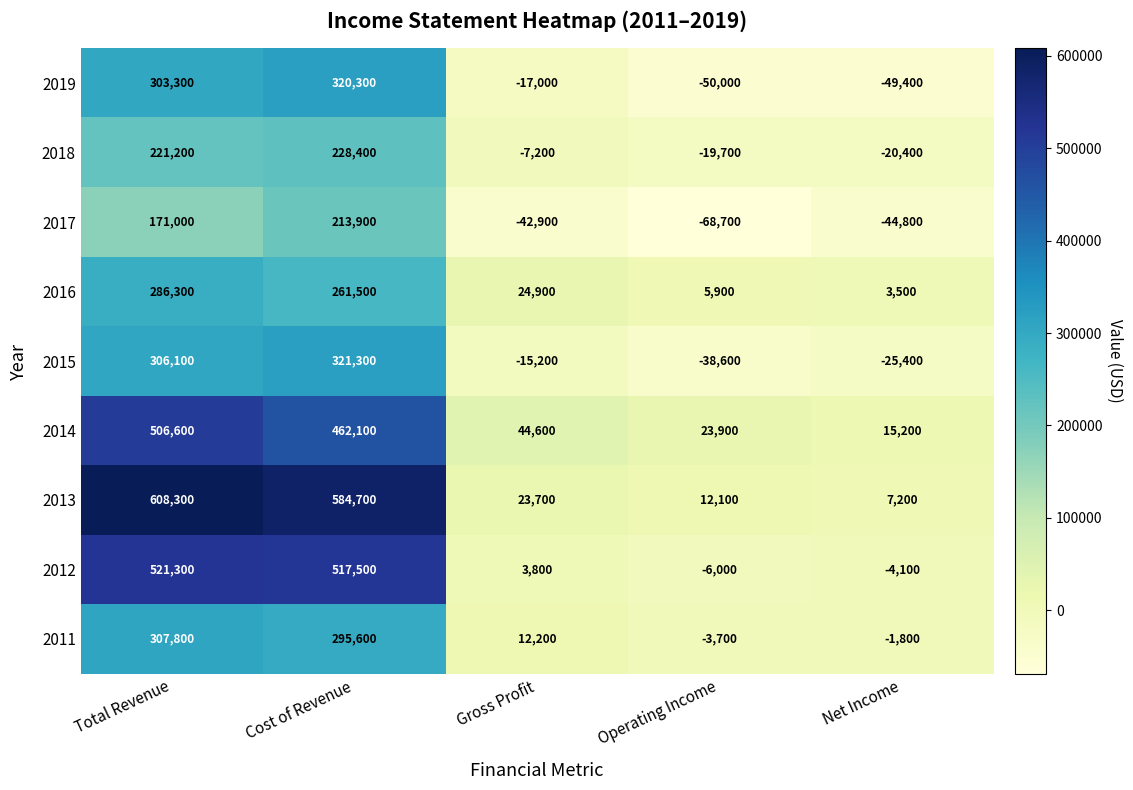

The value of 2011 at Total Revenue is 307800. True or false?

True